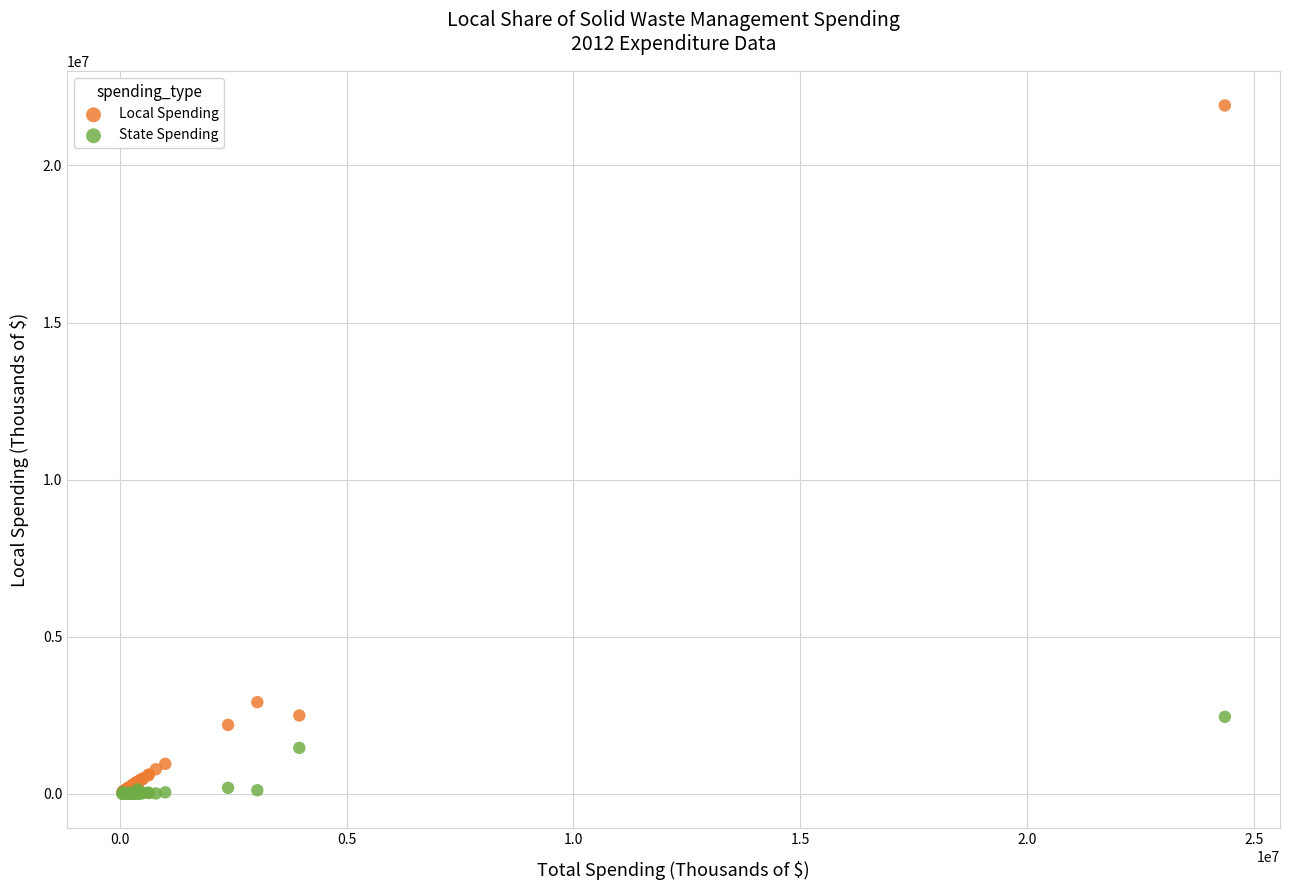

In the Local Spending series, what Y value is closest to 10965847?

2916668